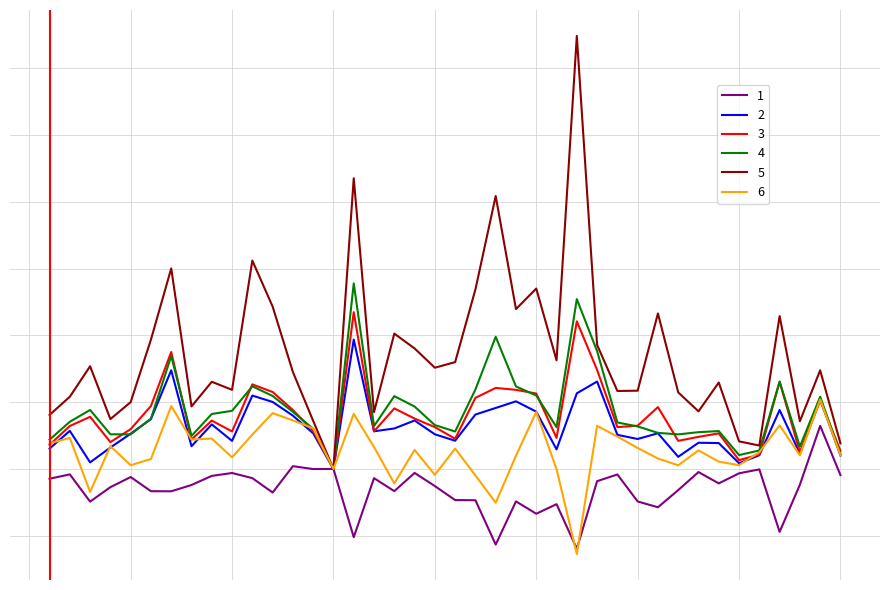

True or false: 5 and 4 cross at least once.

False